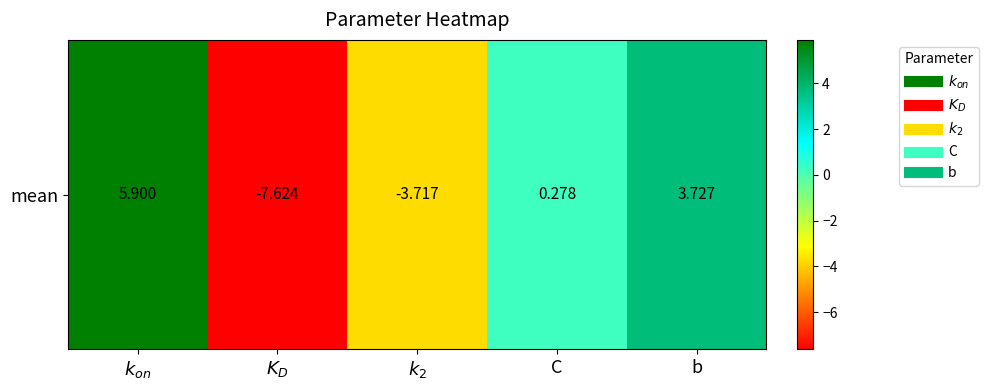

Between $k_{on}$ and $k_2$, which is larger?

$k_{on}$